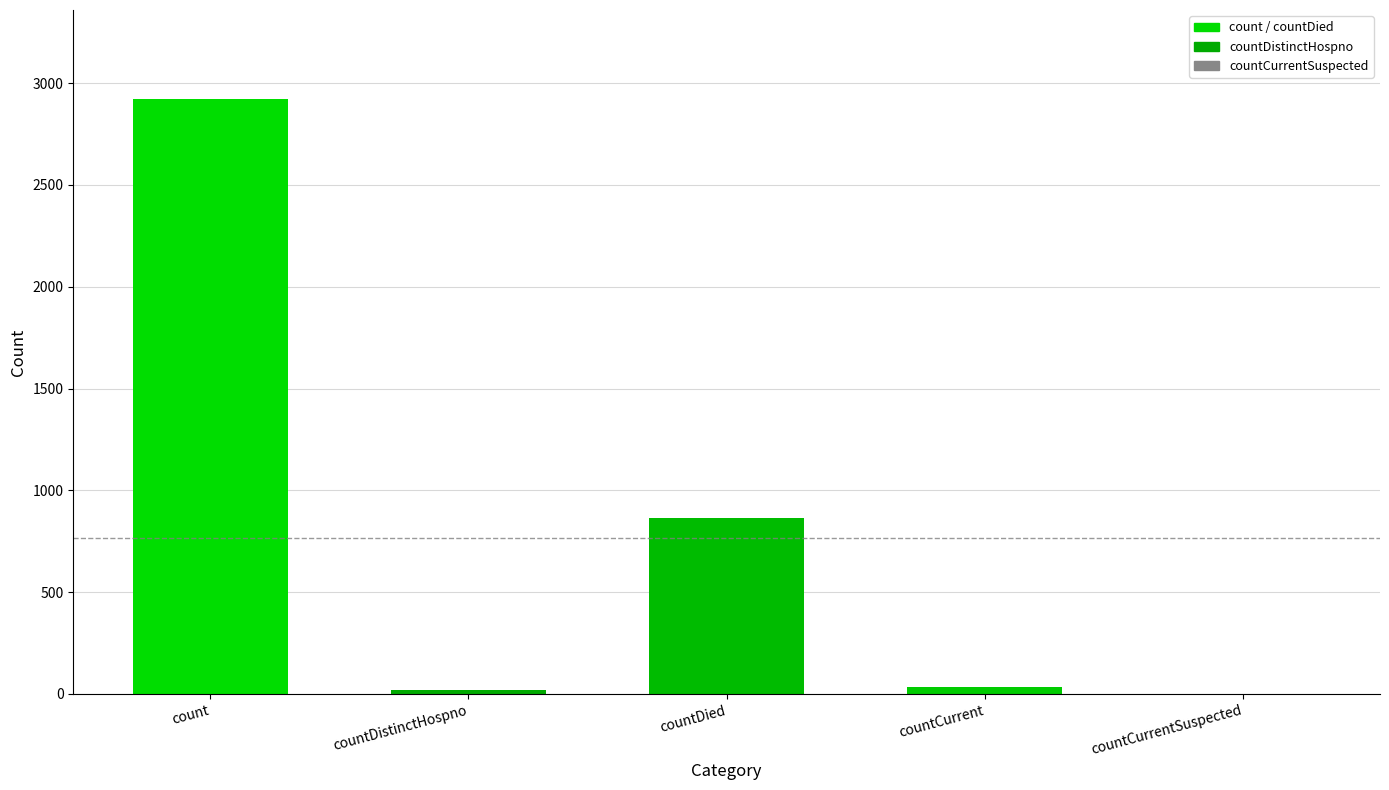

How many positive values are there?

4